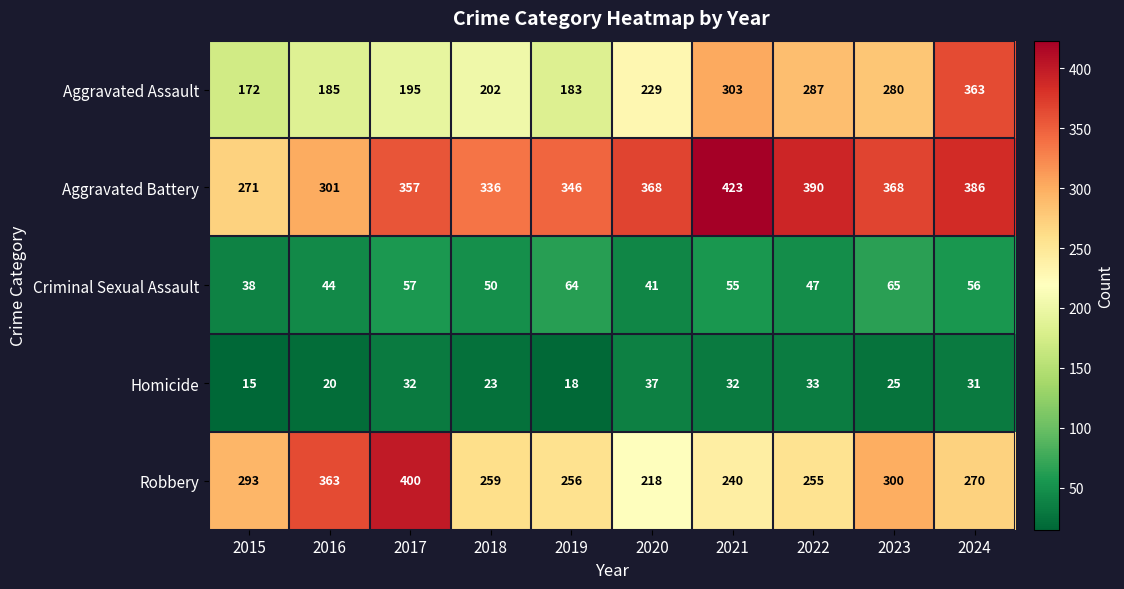

At which label does Aggravated Assault reach its minimum?

2015